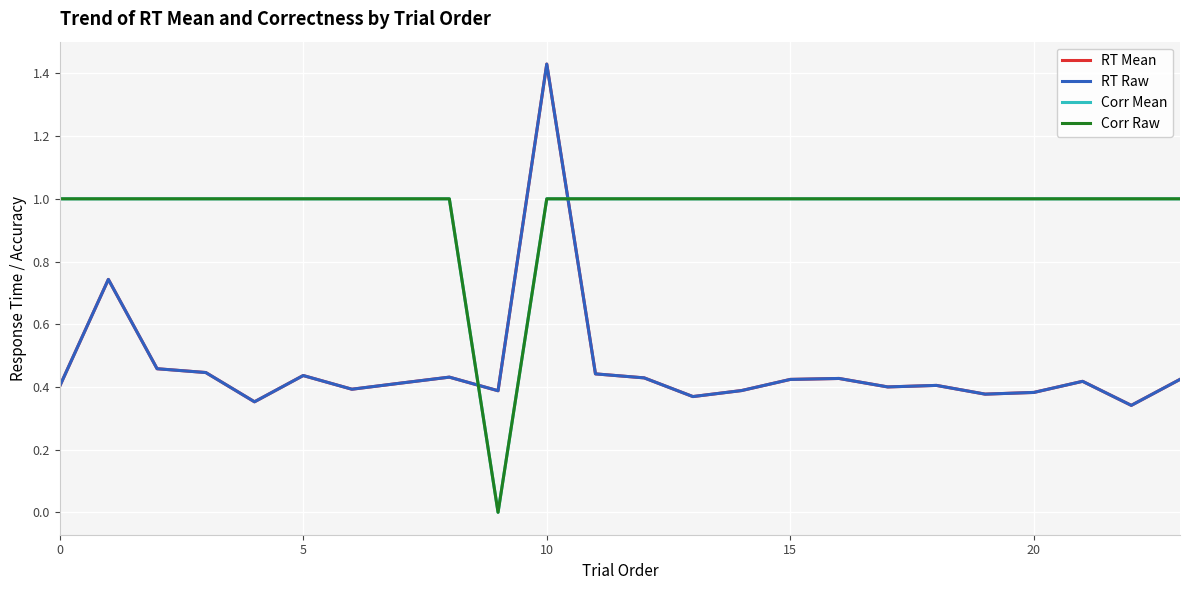

What is the average value of the RT Mean series?

0.5